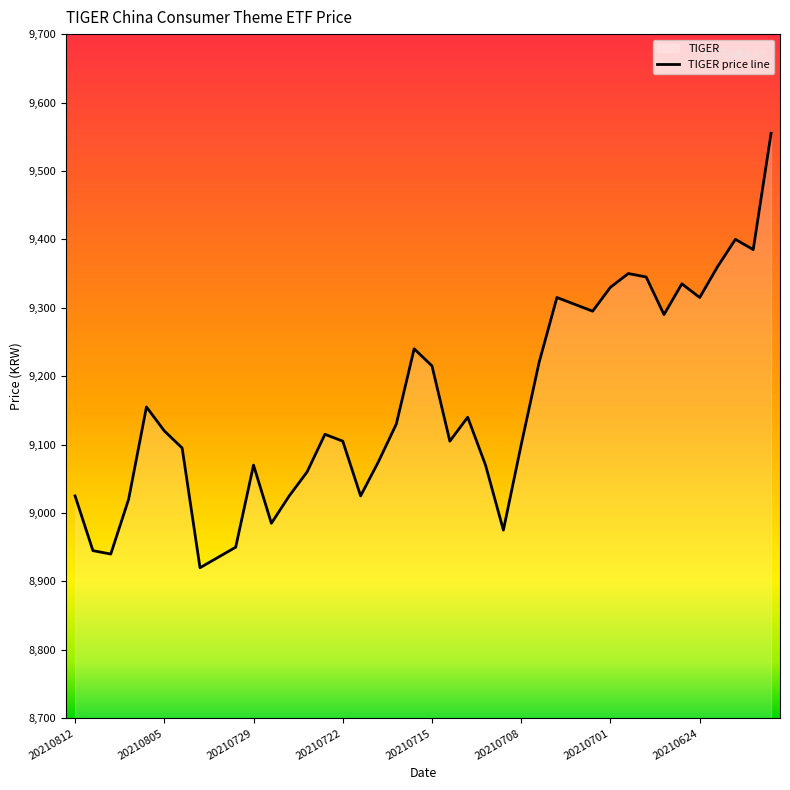

What is the difference between the maximum and minimum values?

635